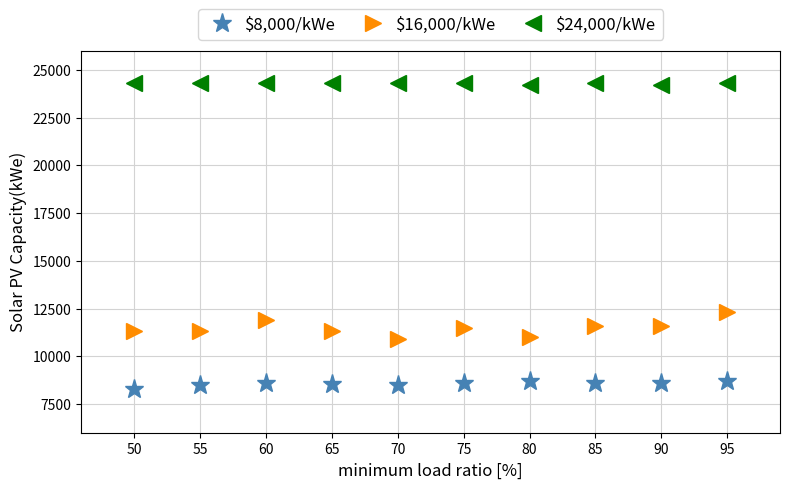

At how many categories does at least one series exceed 22968?

10